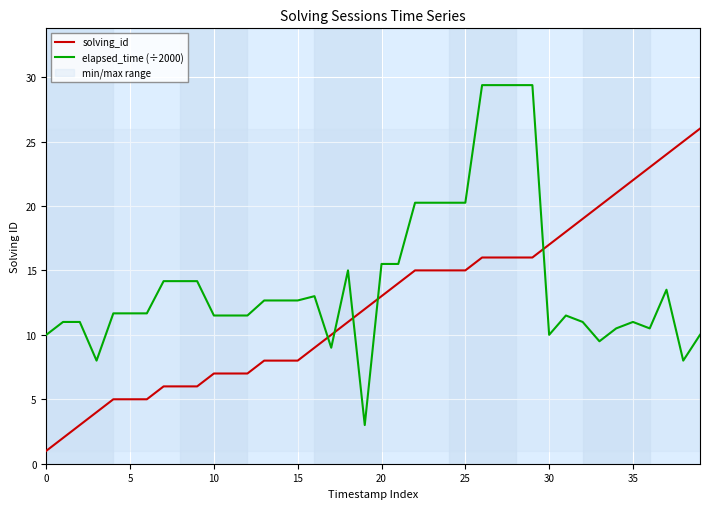

Rank the series by their average value, from highest to lowest.

elapsed_time (÷2000), solving_id